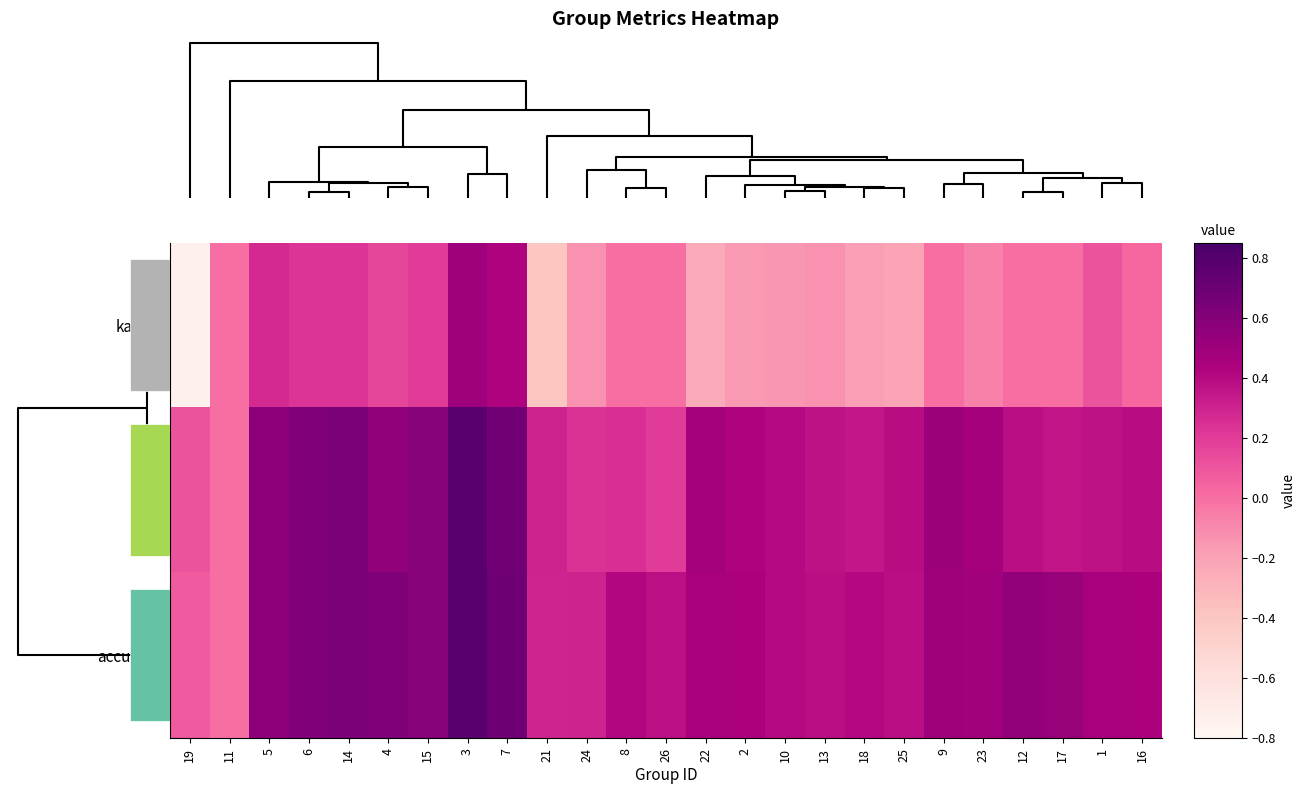

The accuracy series shows 0.6 at 6. True or false?

True